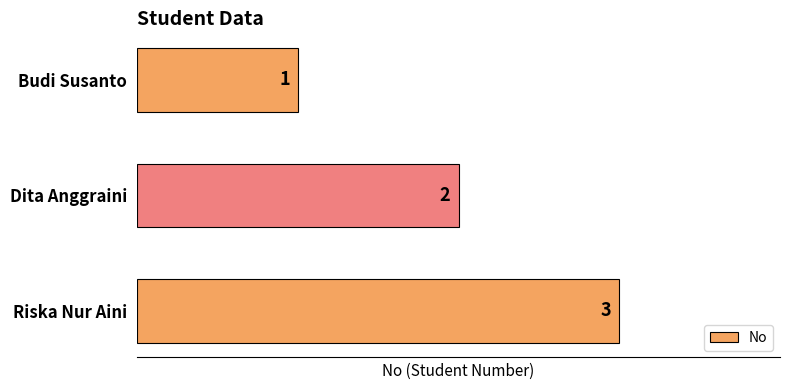

Where is the data nearest to the value 2?

Dita Anggraini